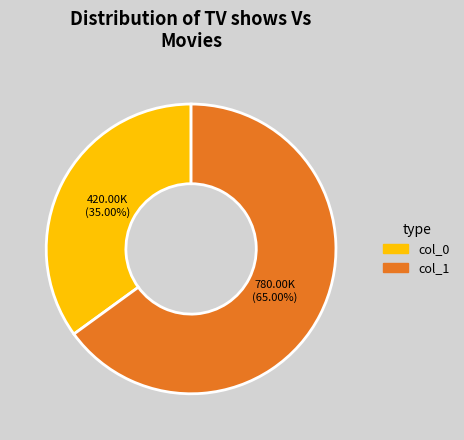

Does any single category account for the majority?

Yes